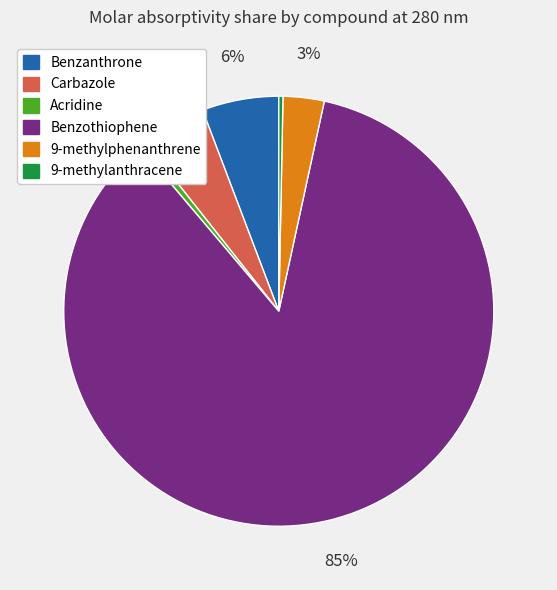

To the nearest percent, what is the average slice percentage?

17%